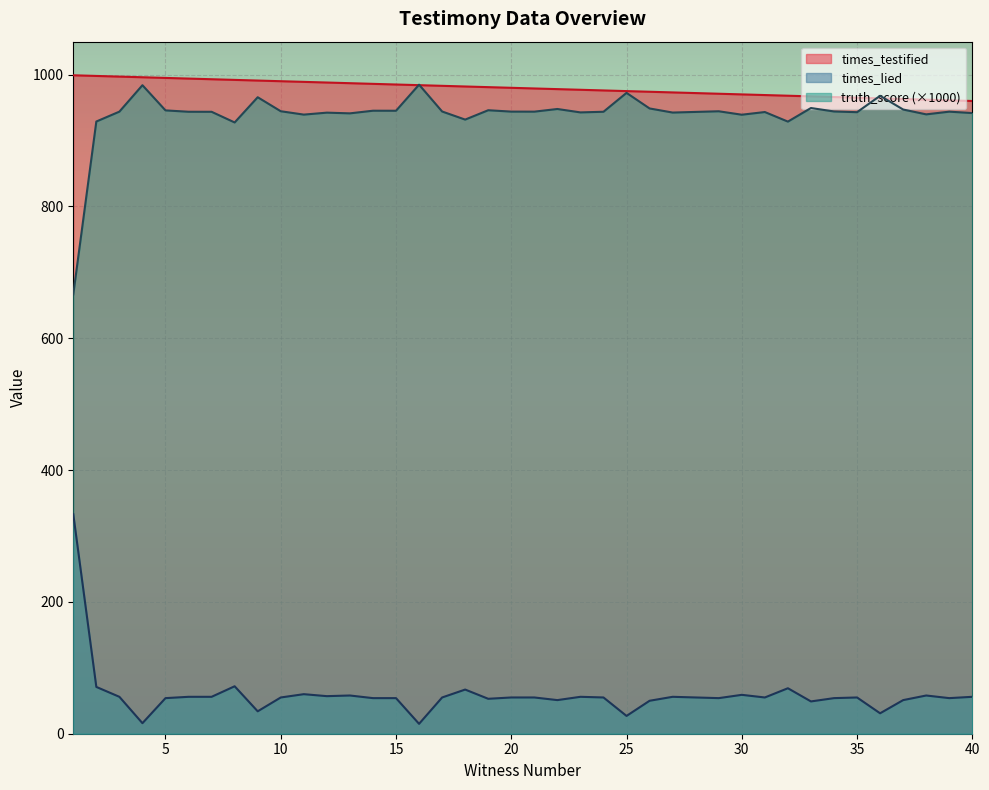

Reading left to right, extract all data points from this chart.

times_testified: 999.0	998.0	997.0	996.0	995.0	994.0	993.0	992.0	991.0	990.0	989.0	988.0	987.0	986.0	985.0	984.0	983.0	982.0	981.0	980.0	979.0	978.0	977.0	976.0	975.0	974.0	973.0	972.0	971.0	970.0	969.0	968.0	967.0	966.0	965.0	964.0	963.0	962.0	961.0	960.0
times_lied: 333.0	71.0	56.0	16.0	54.0	56.0	56.0	72.0	34.0	55.0	60.0	57.0	58.0	54.0	54.0	15.0	55.0	67.0	53.0	55.0	55.0	51.0	56.0	55.0	27.0	50.0	56.0	55.0	54.0	59.0	55.0	69.0	49.0	54.0	55.0	31.0	51.0	58.0	54.0	56.0
truth_score: 666.7	928.9	943.8	983.9	945.7	943.7	943.6	927.4	965.7	944.4	939.3	942.3	941.2	945.2	945.2	984.8	944.0	931.8	946.0	943.9	943.8	947.9	942.7	943.6	972.3	948.7	942.4	943.4	944.4	939.2	943.2	928.7	949.3	944.1	943.0	967.8	947.0	939.7	943.8	941.7